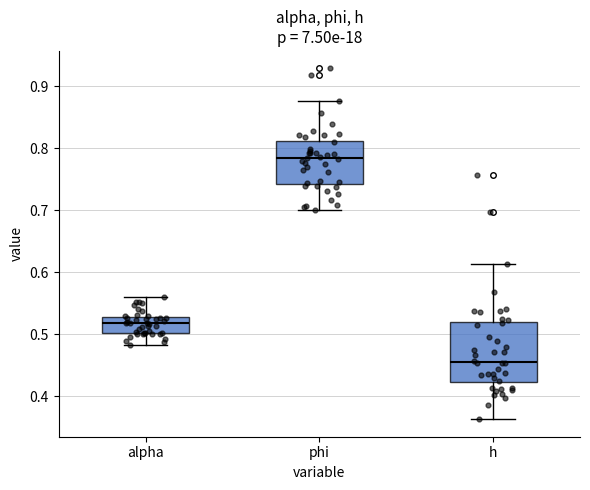

Reading left to right, read every box against the y-axis: the position of its median line, the range the box covers, and the ends of its whiskers. The values are not printed on the chart, so give them approximately, as read against the axis.

alpha: median 0.52, box 0.50 to 0.53, whiskers 0.48 to 0.56
phi: median 0.78, box 0.74 to 0.81, whiskers 0.70 to 0.88
h: median 0.46, box 0.42 to 0.52, whiskers 0.36 to 0.61